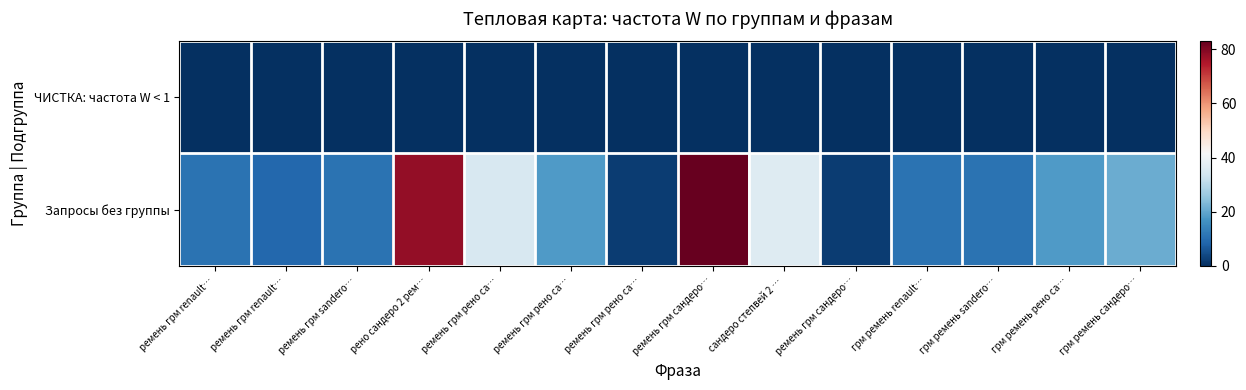

Reading left to right, what are all the values shown in this chart?

ЧИСТКА: частота W < 1: ремень грм renault…=0	ремень грм renault…=0	ремень грм sandero…=0	рено сандеро 2 рем…=0	ремень грм рено са…=0	ремень грм рено са…=0	ремень грм рено са…=0	ремень грм сандеро…=0	сандеро степвей 2 …=0	ремень грм сандеро…=0	грм ремень renault…=0	грм ремень sandero…=0	грм ремень рено са…=0	грм ремень сандеро…=0
Запросы без группы: ремень грм renault…=11	ремень грм renault…=9	ремень грм sandero…=11	рено сандеро 2 рем…=78	ремень грм рено са…=35	ремень грм рено са…=18	ремень грм рено са…=2	ремень грм сандеро…=83	сандеро степвей 2 …=36	ремень грм сандеро…=2	грм ремень renault…=11	грм ремень sandero…=11	грм ремень рено са…=18	грм ремень сандеро…=21